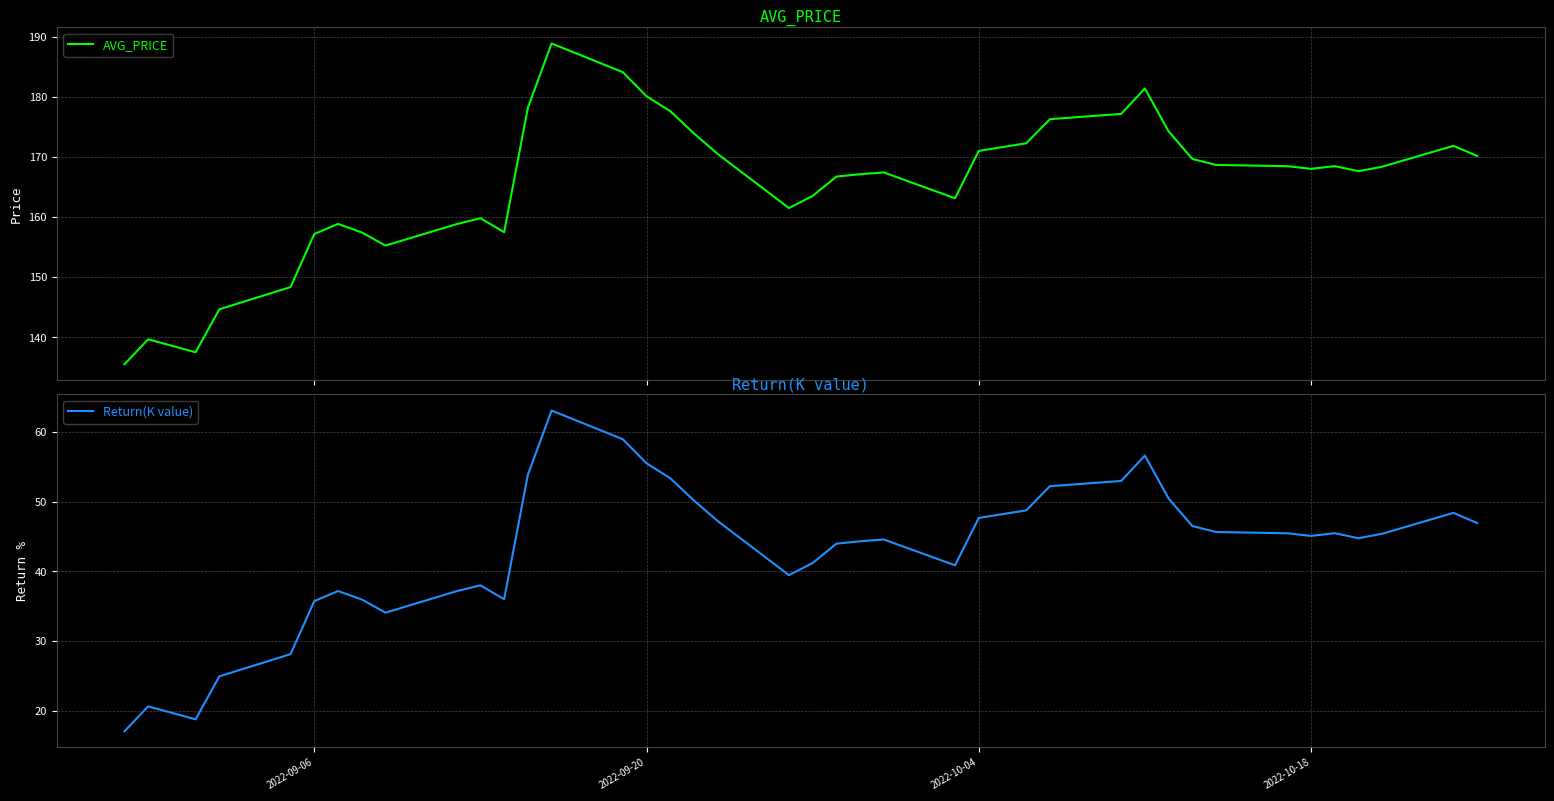

What is the maximum value for AVG_PRICE?

188.9